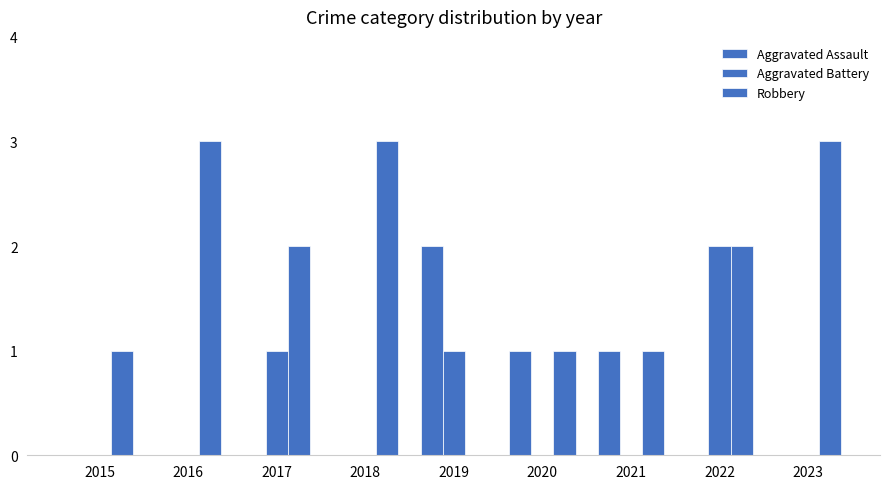

Are the bars grouped side by side (vs. stacked)?

Yes